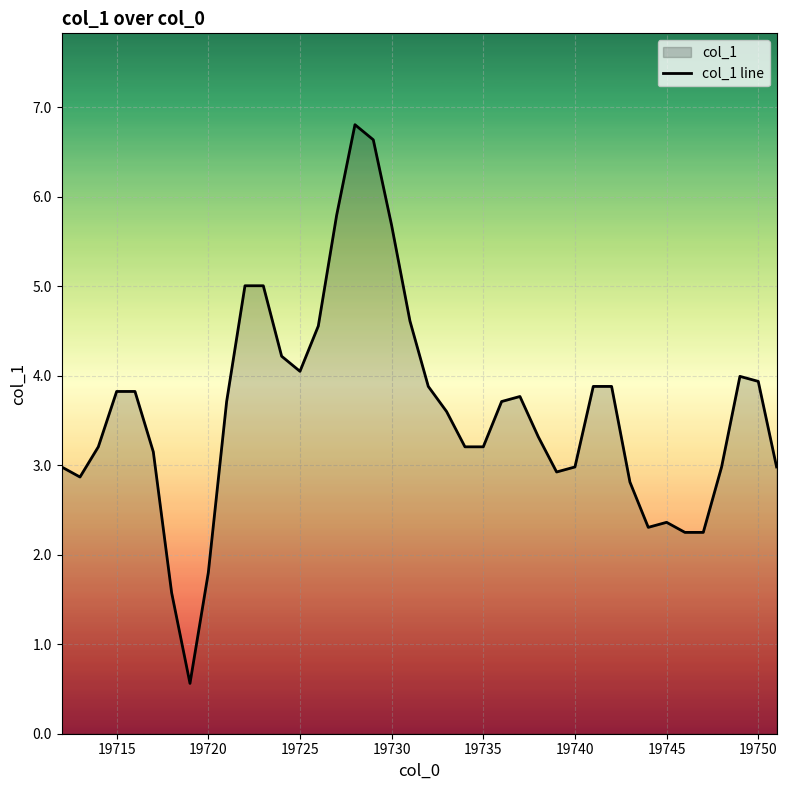

The value at 19745 is 0.5. True or false?

False